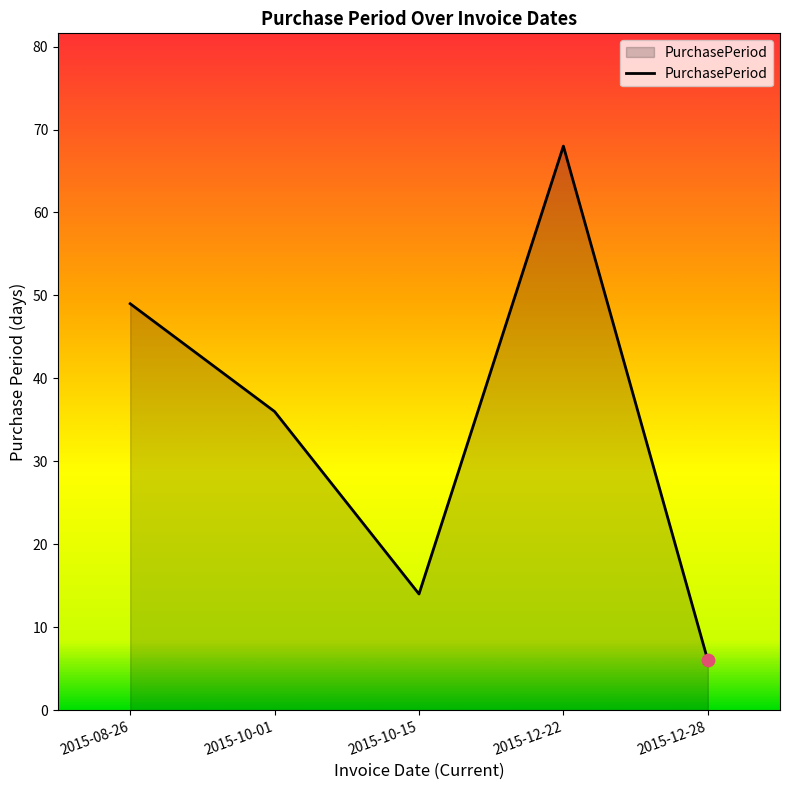

What is the change in value from 2015-10-15 to 2015-12-22?

+54